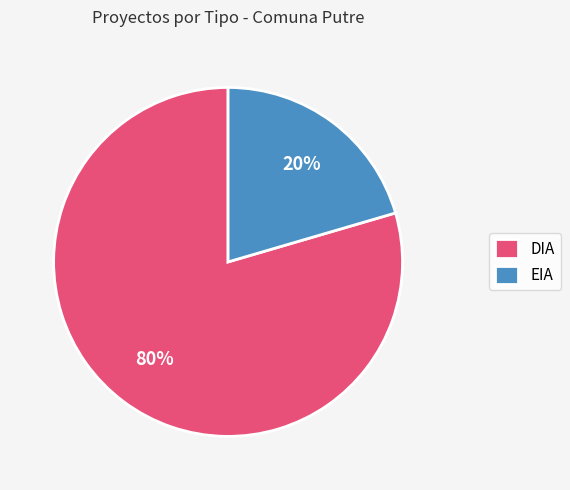

Is it true that DIA is 80% of the pie?

True